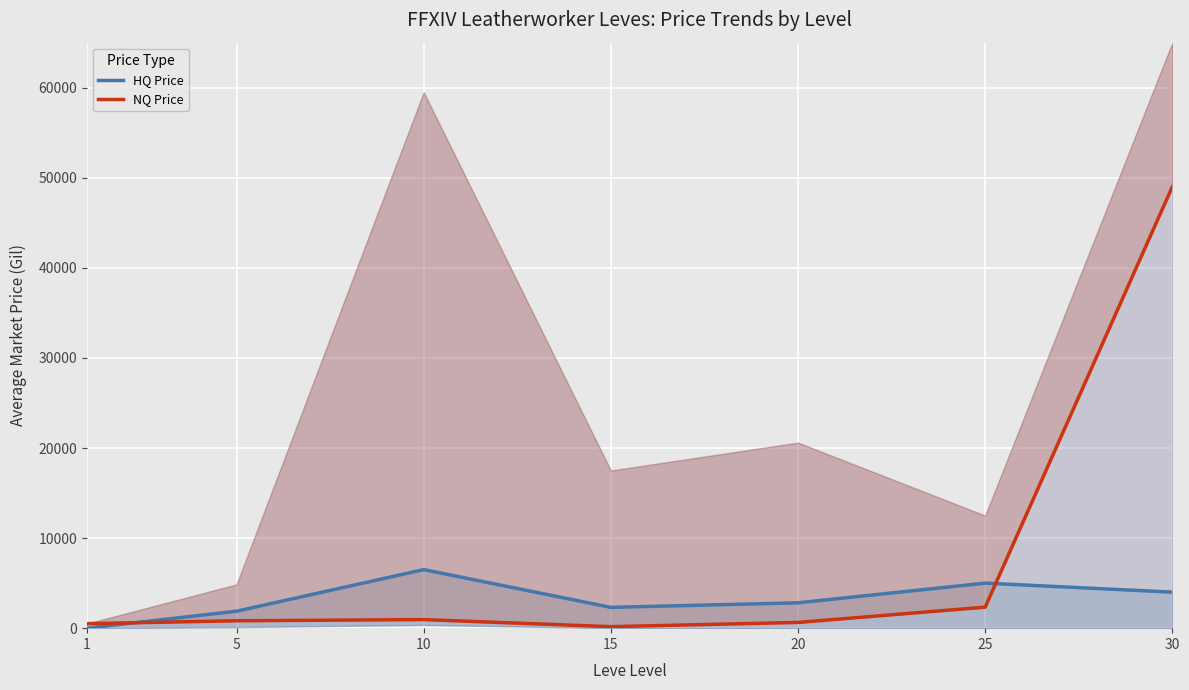

What is the average value of the HQ Price series?

3215.2